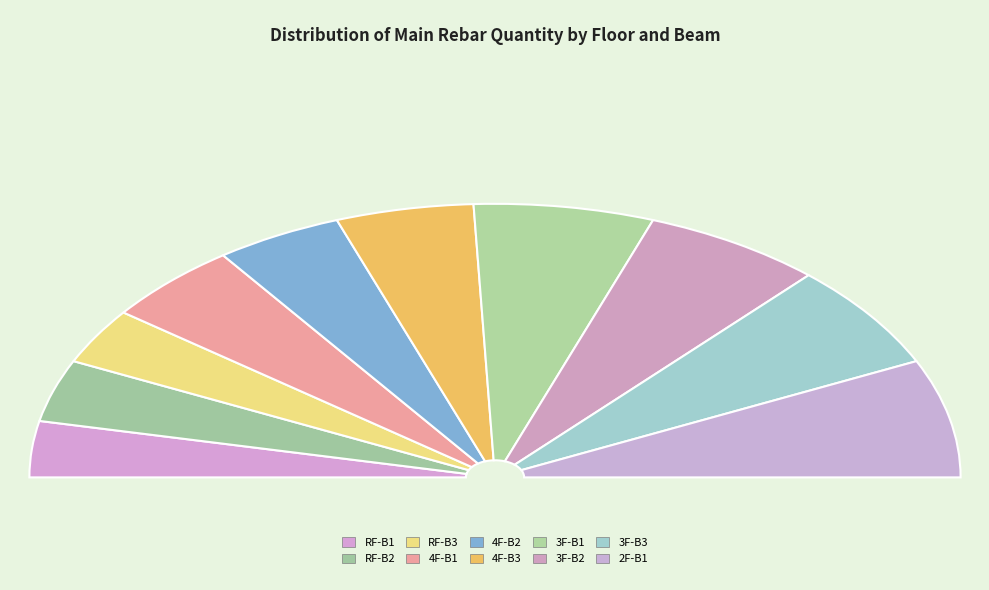

What is the change in value from RF-B3 to 3F-B1?

+7296.5